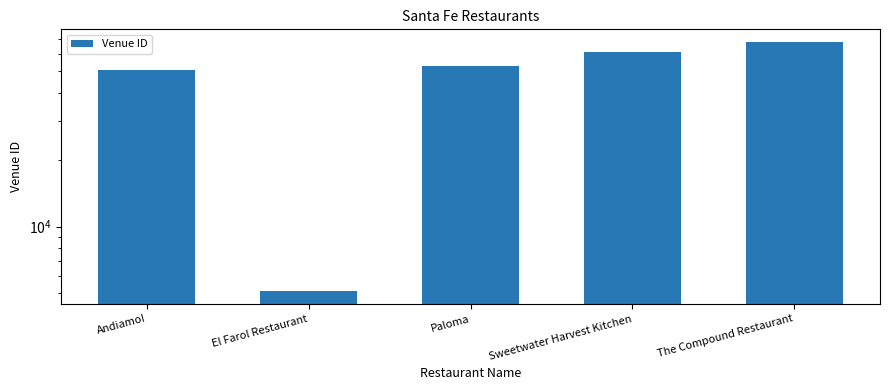

True or false: the data shows 26286 at Sweetwater Harvest Kitchen.

False